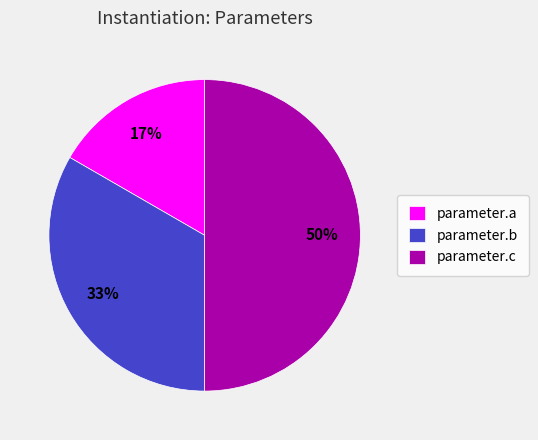

Combined, do parameter.c and parameter.b account for over 50%?

Yes